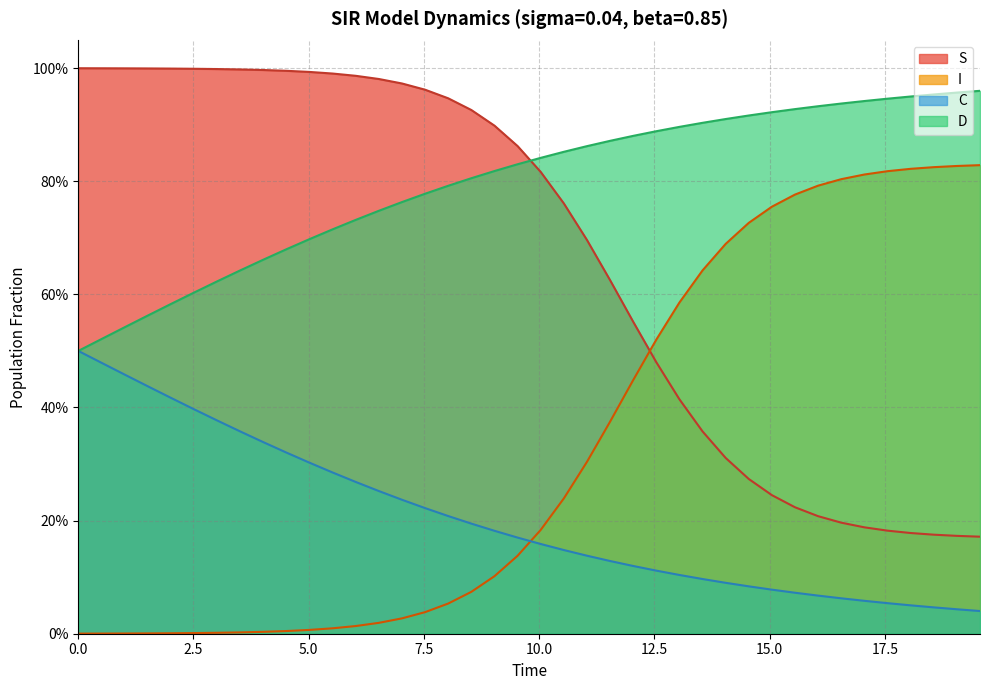

What are all the series names shown in the legend?

S, I, C, D